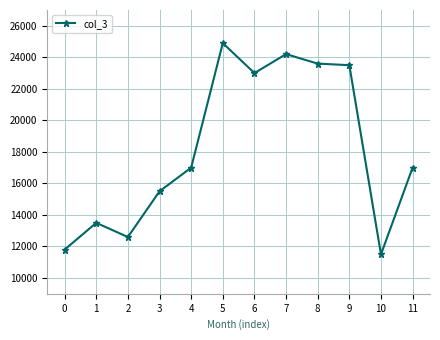

What is the value of the 4th point from the left?

15500